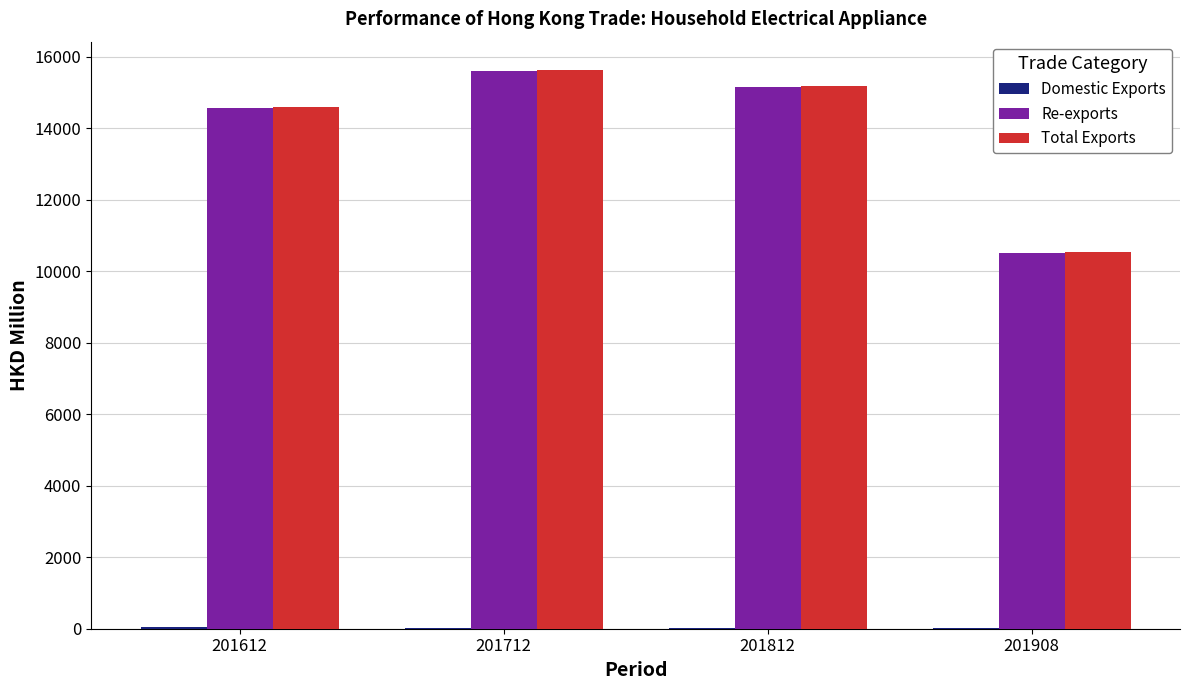

What is the total value across all series at 201612?

29199.1